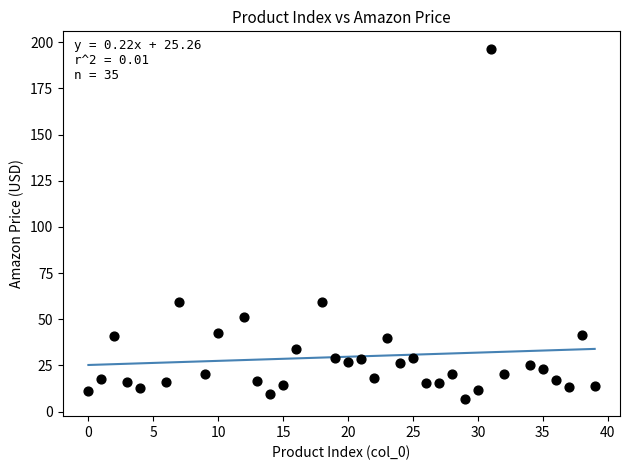

What is the range of X values (max minus min)?

39.0